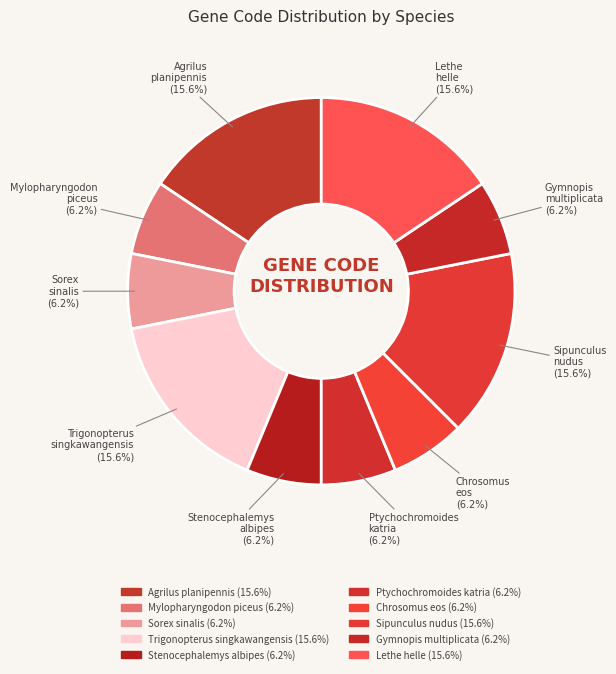

Count the number of slices in the pie.

10